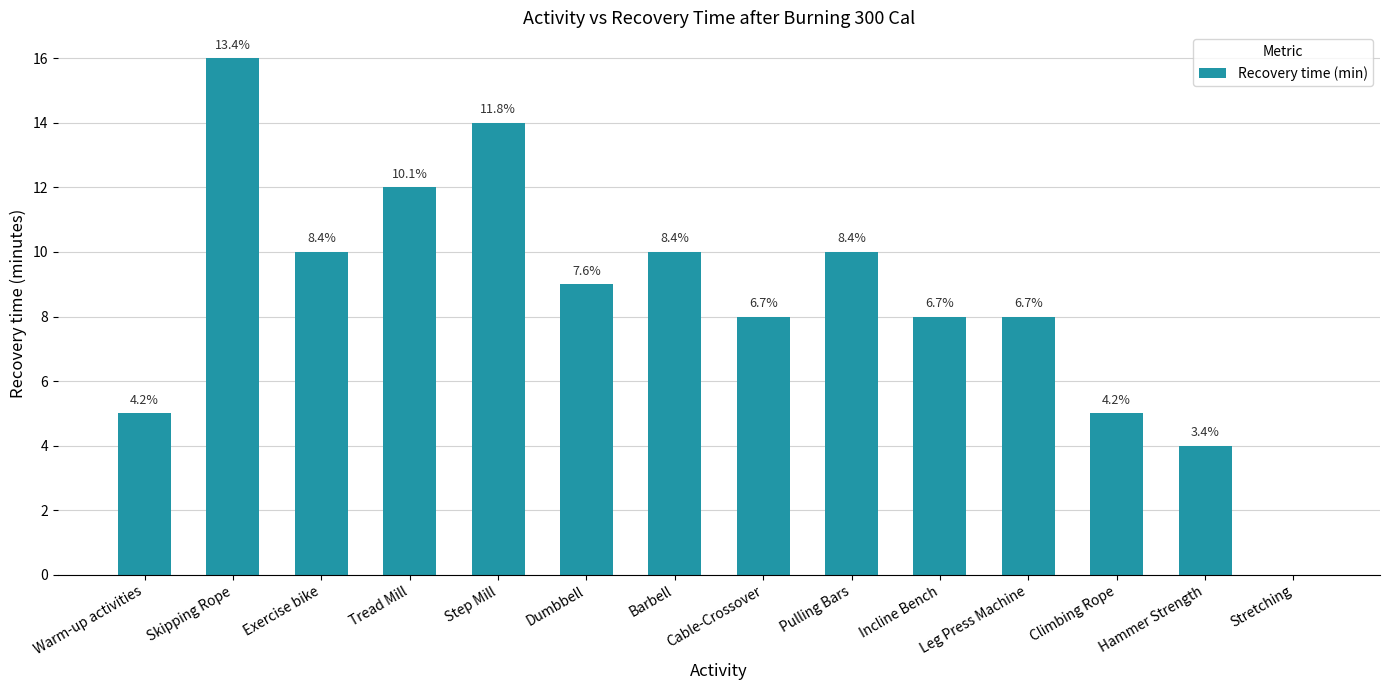

The value at Skipping Rope is 16. True or false?

True